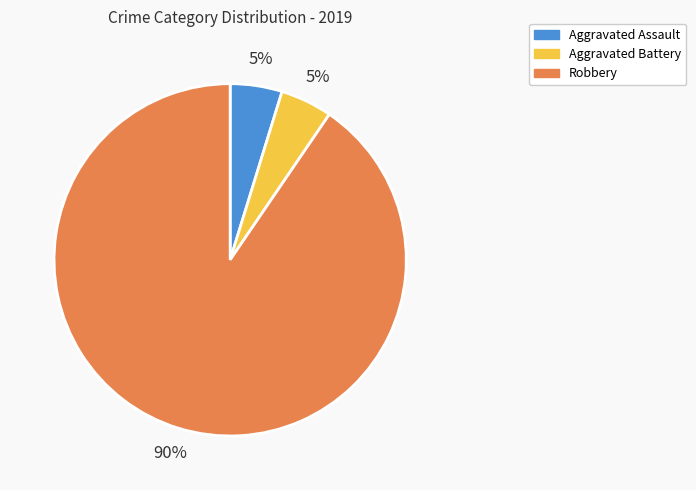

Between Robbery and Aggravated Battery, which is larger?

Robbery